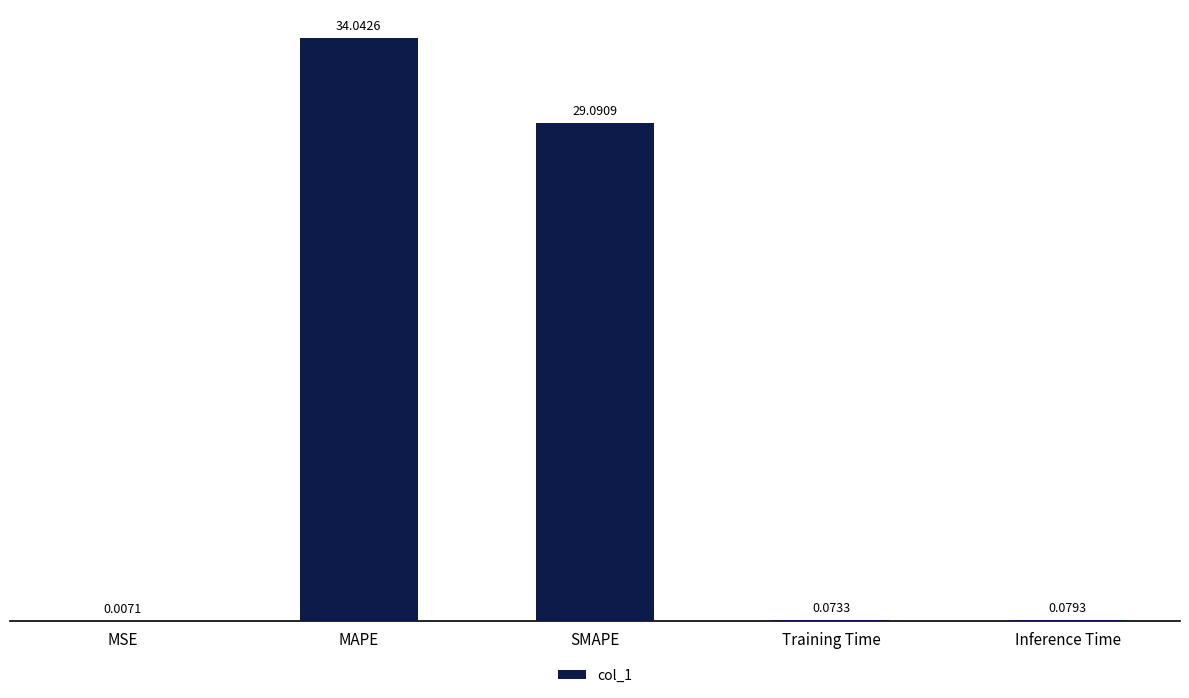

What is the sum of all values?

63.3